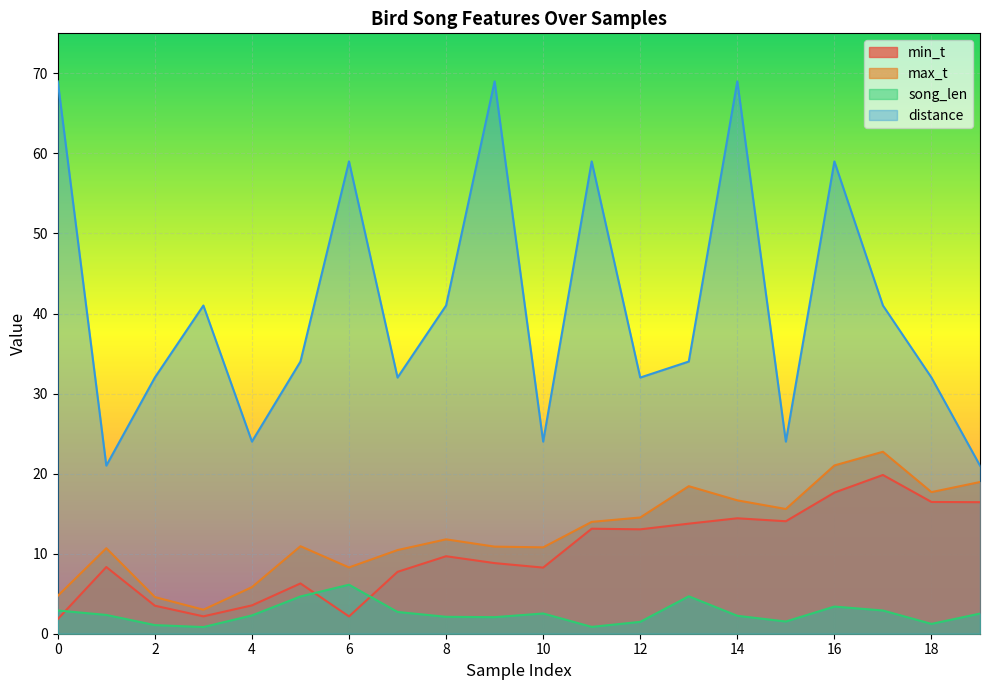

Which series changed the most between 4 and 7?

distance